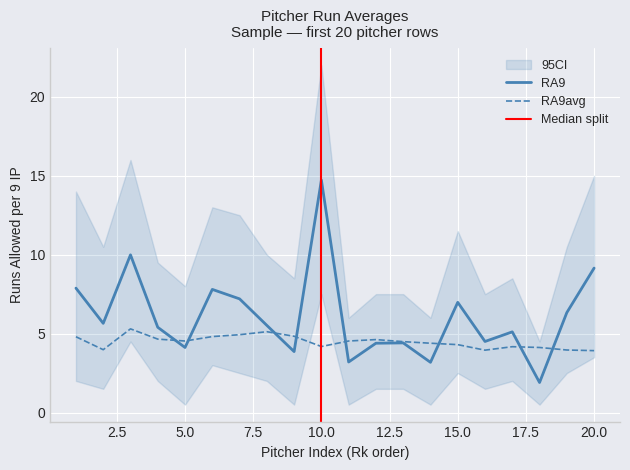

What is the sum of the RA9 values at 10 and 2?

20.4